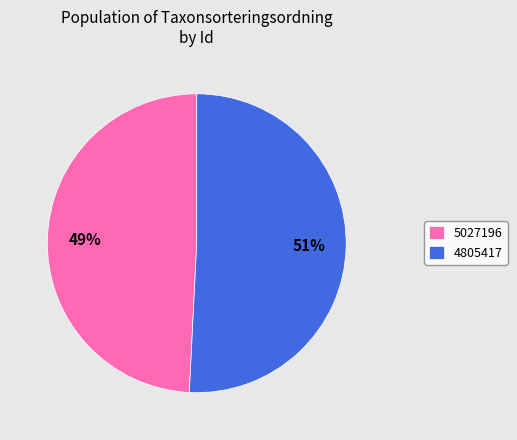

What is the ratio of the value at 4805417 to the value at 5027196?

1.0